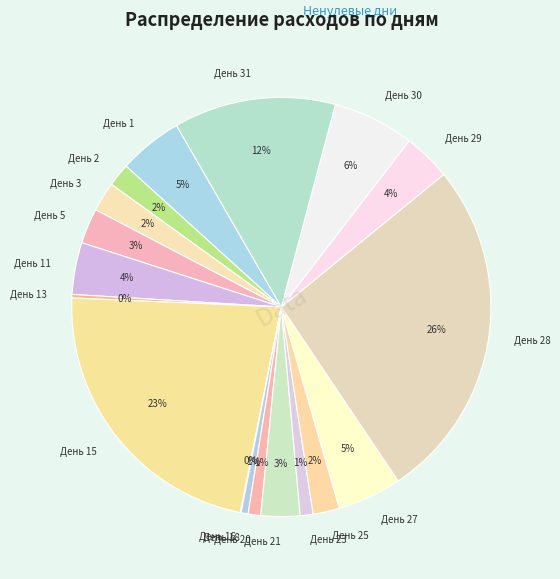

To the nearest percent, what is the difference between the День 29 and День 2 slice percentages?

2%